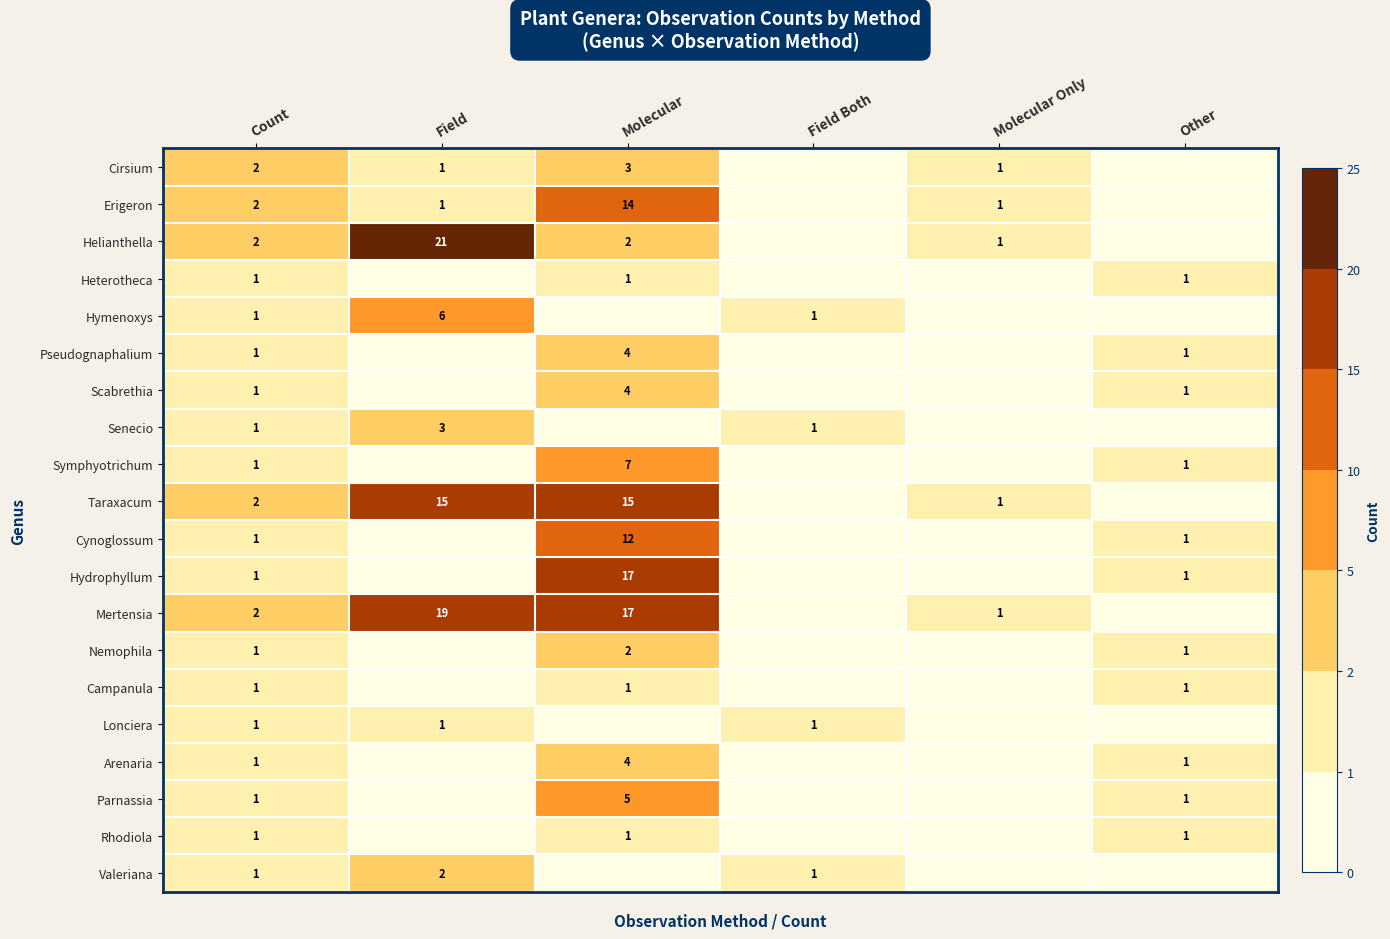

The value of Mertensia at Field is 8. True or false?

False